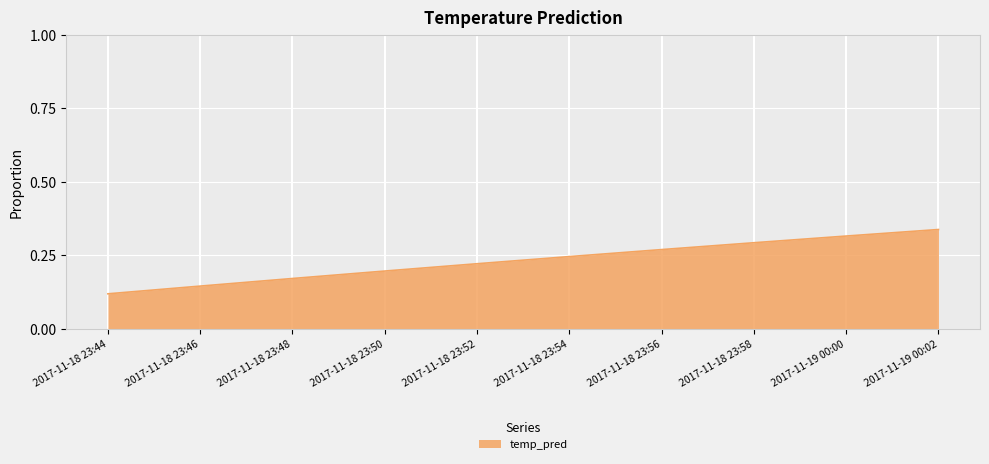

Which category has the lowest value across all series?

2017-11-18 23:44